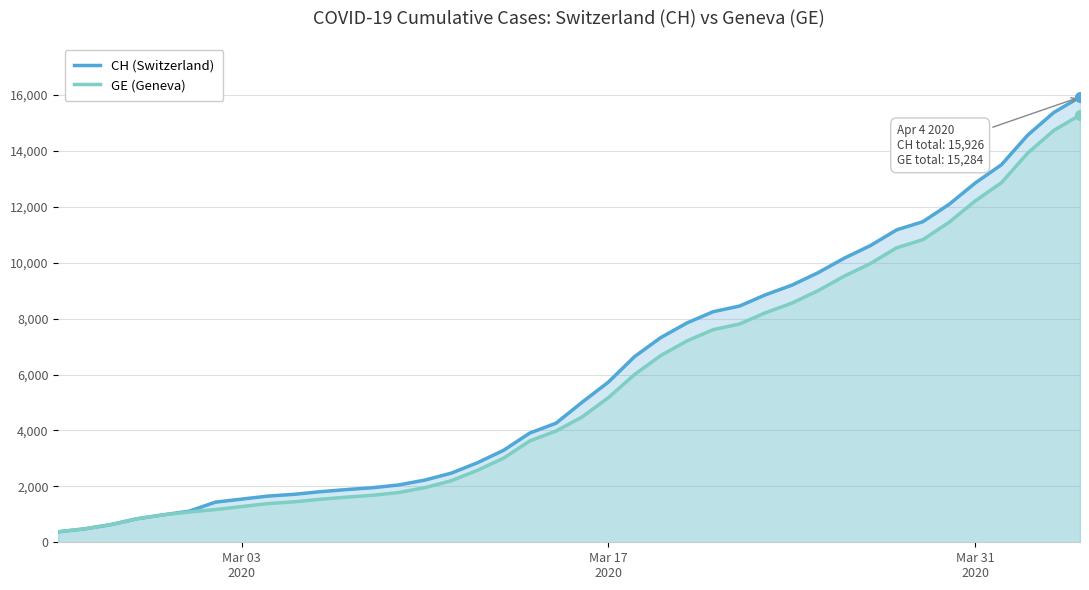

Which series has the largest range (max minus min)?

CH (Switzerland)